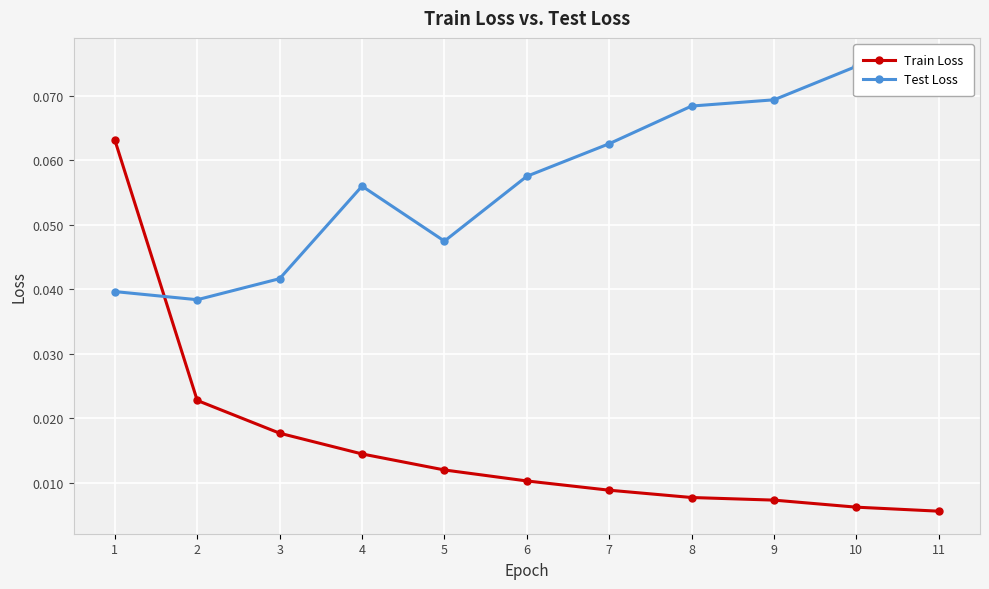

Which series changed the most between 1 and 8?

Train Loss